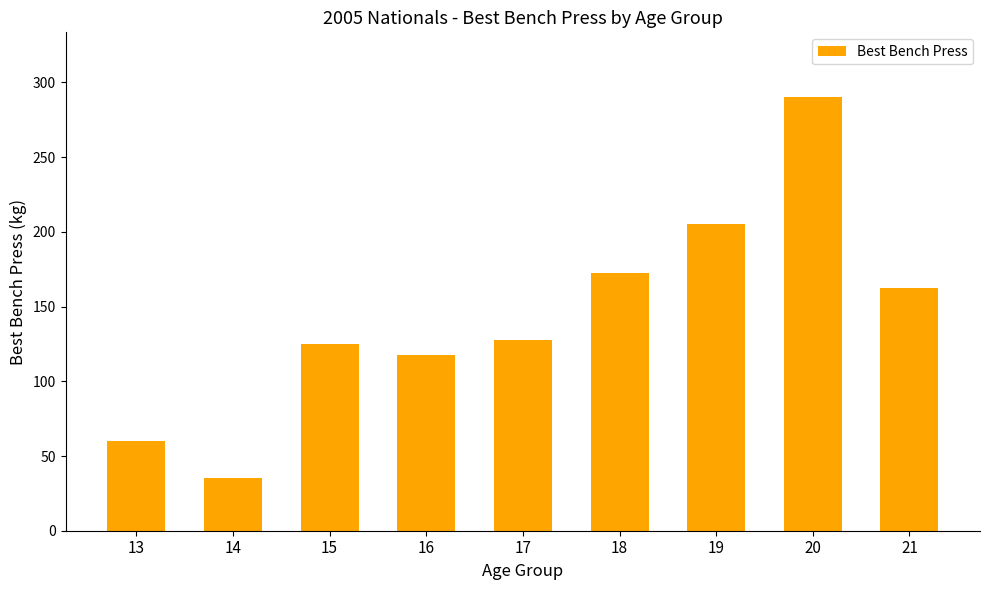

What is the sum of the values at 13 and 16?

177.5